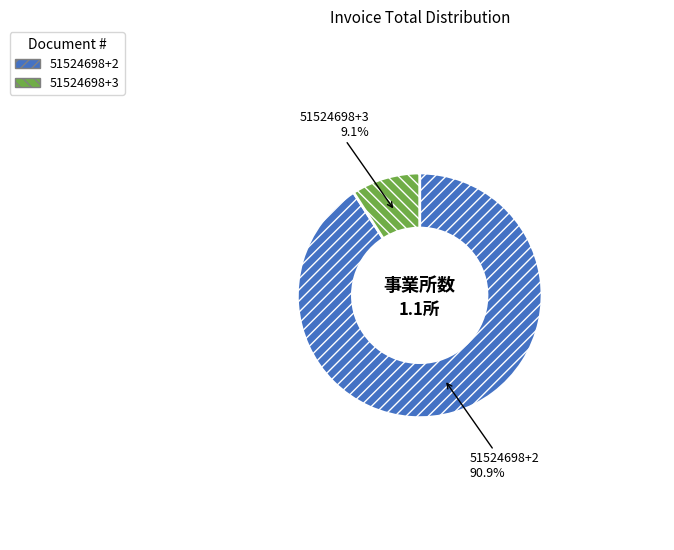

Is 51524698+3 the majority of the pie?

No